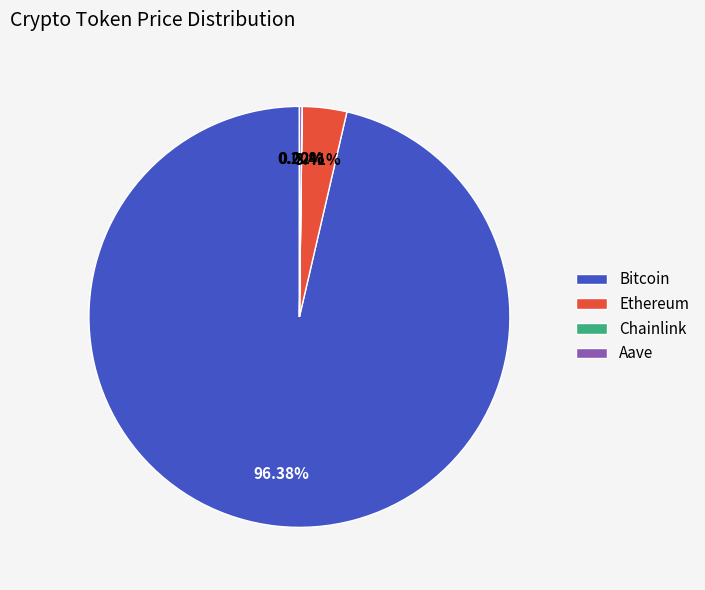

Which has a higher value, Ethereum or Bitcoin?

Bitcoin